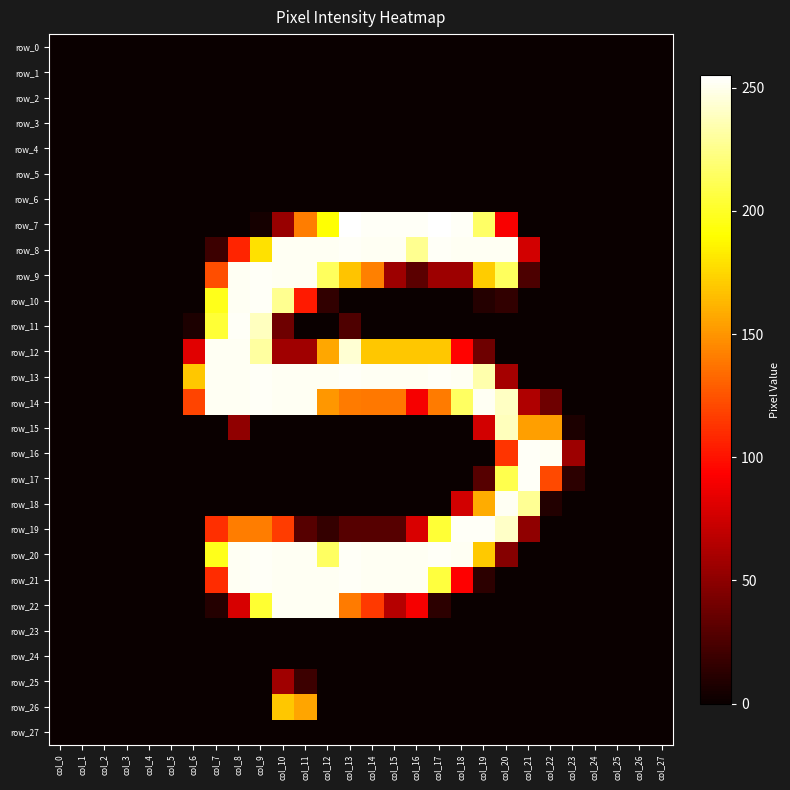

Which has a higher value, col_9 or col_16?

col_9